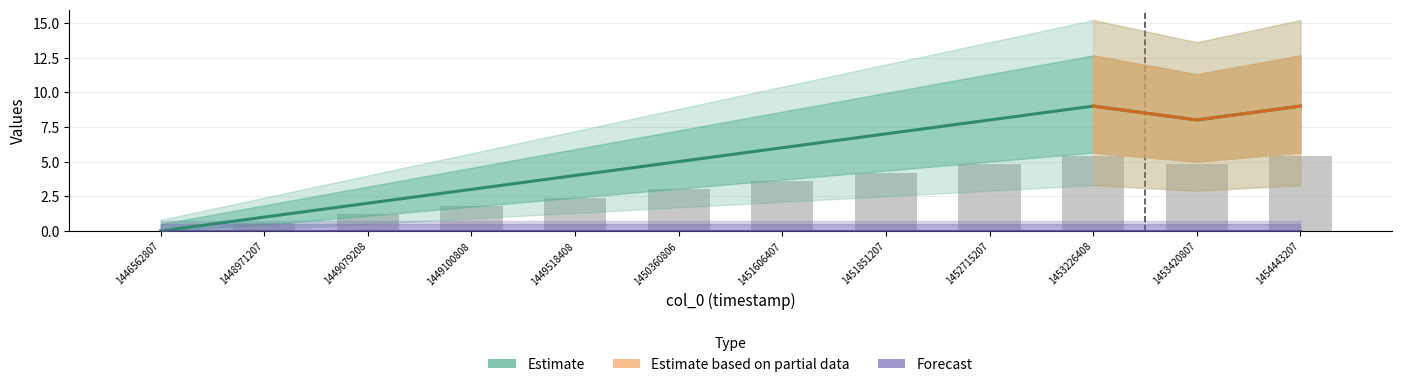

Between 1451606407 and 1452715207, which is larger?

1452715207